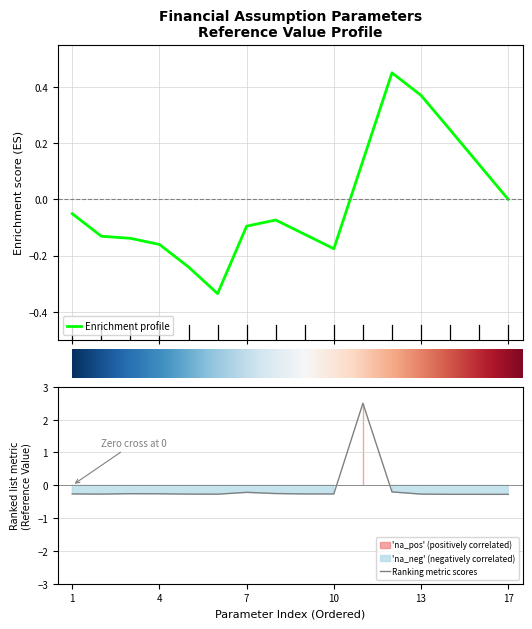

What is the smallest value displayed?

-0.3